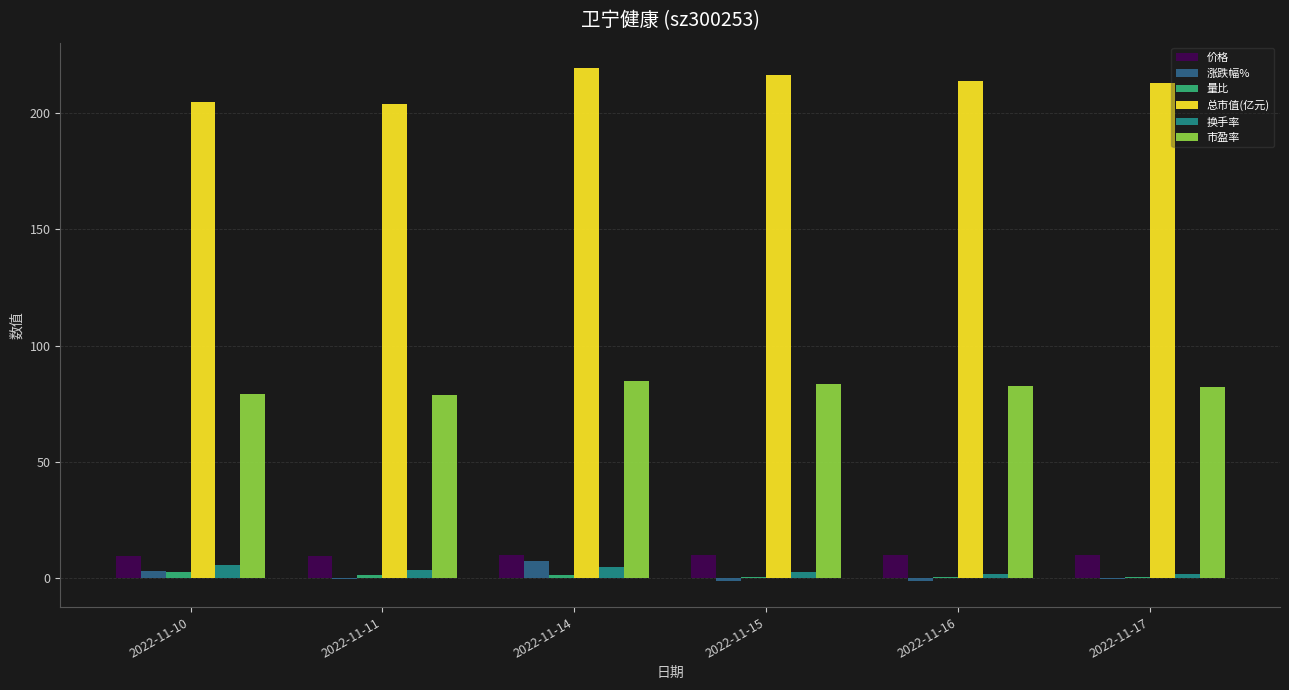

What is the sum of all 市盈率 values?

491.7